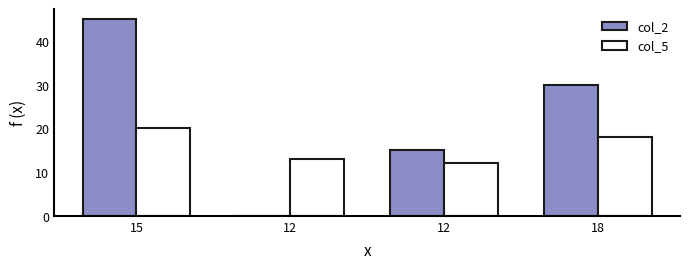

Are the bars grouped side by side (vs. stacked)?

Yes